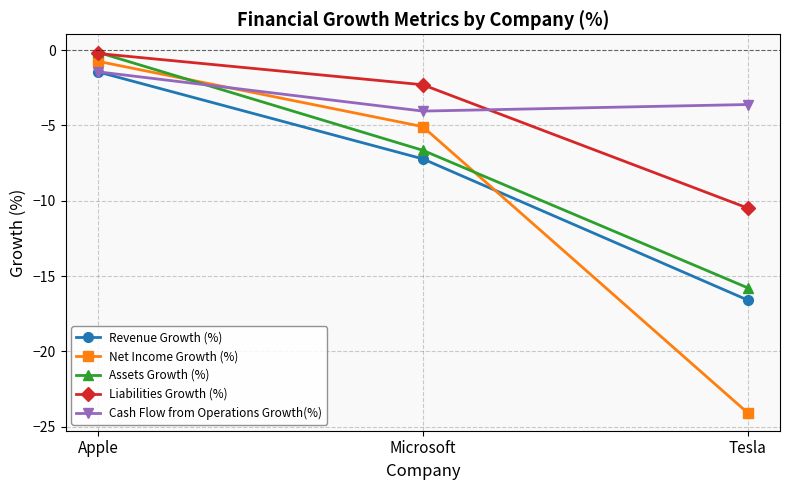

What is the highest value of the Cash Flow from Operations Growth(%) series?

-1.4